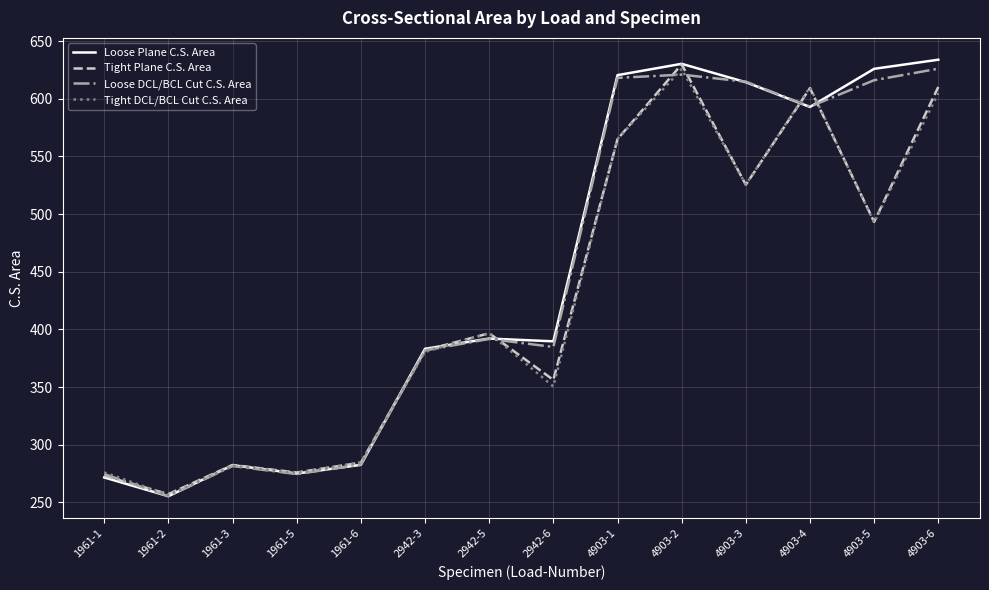

At which category does Loose DCL/BCL Cut C.S. Area reach its first local peak?

1961-3